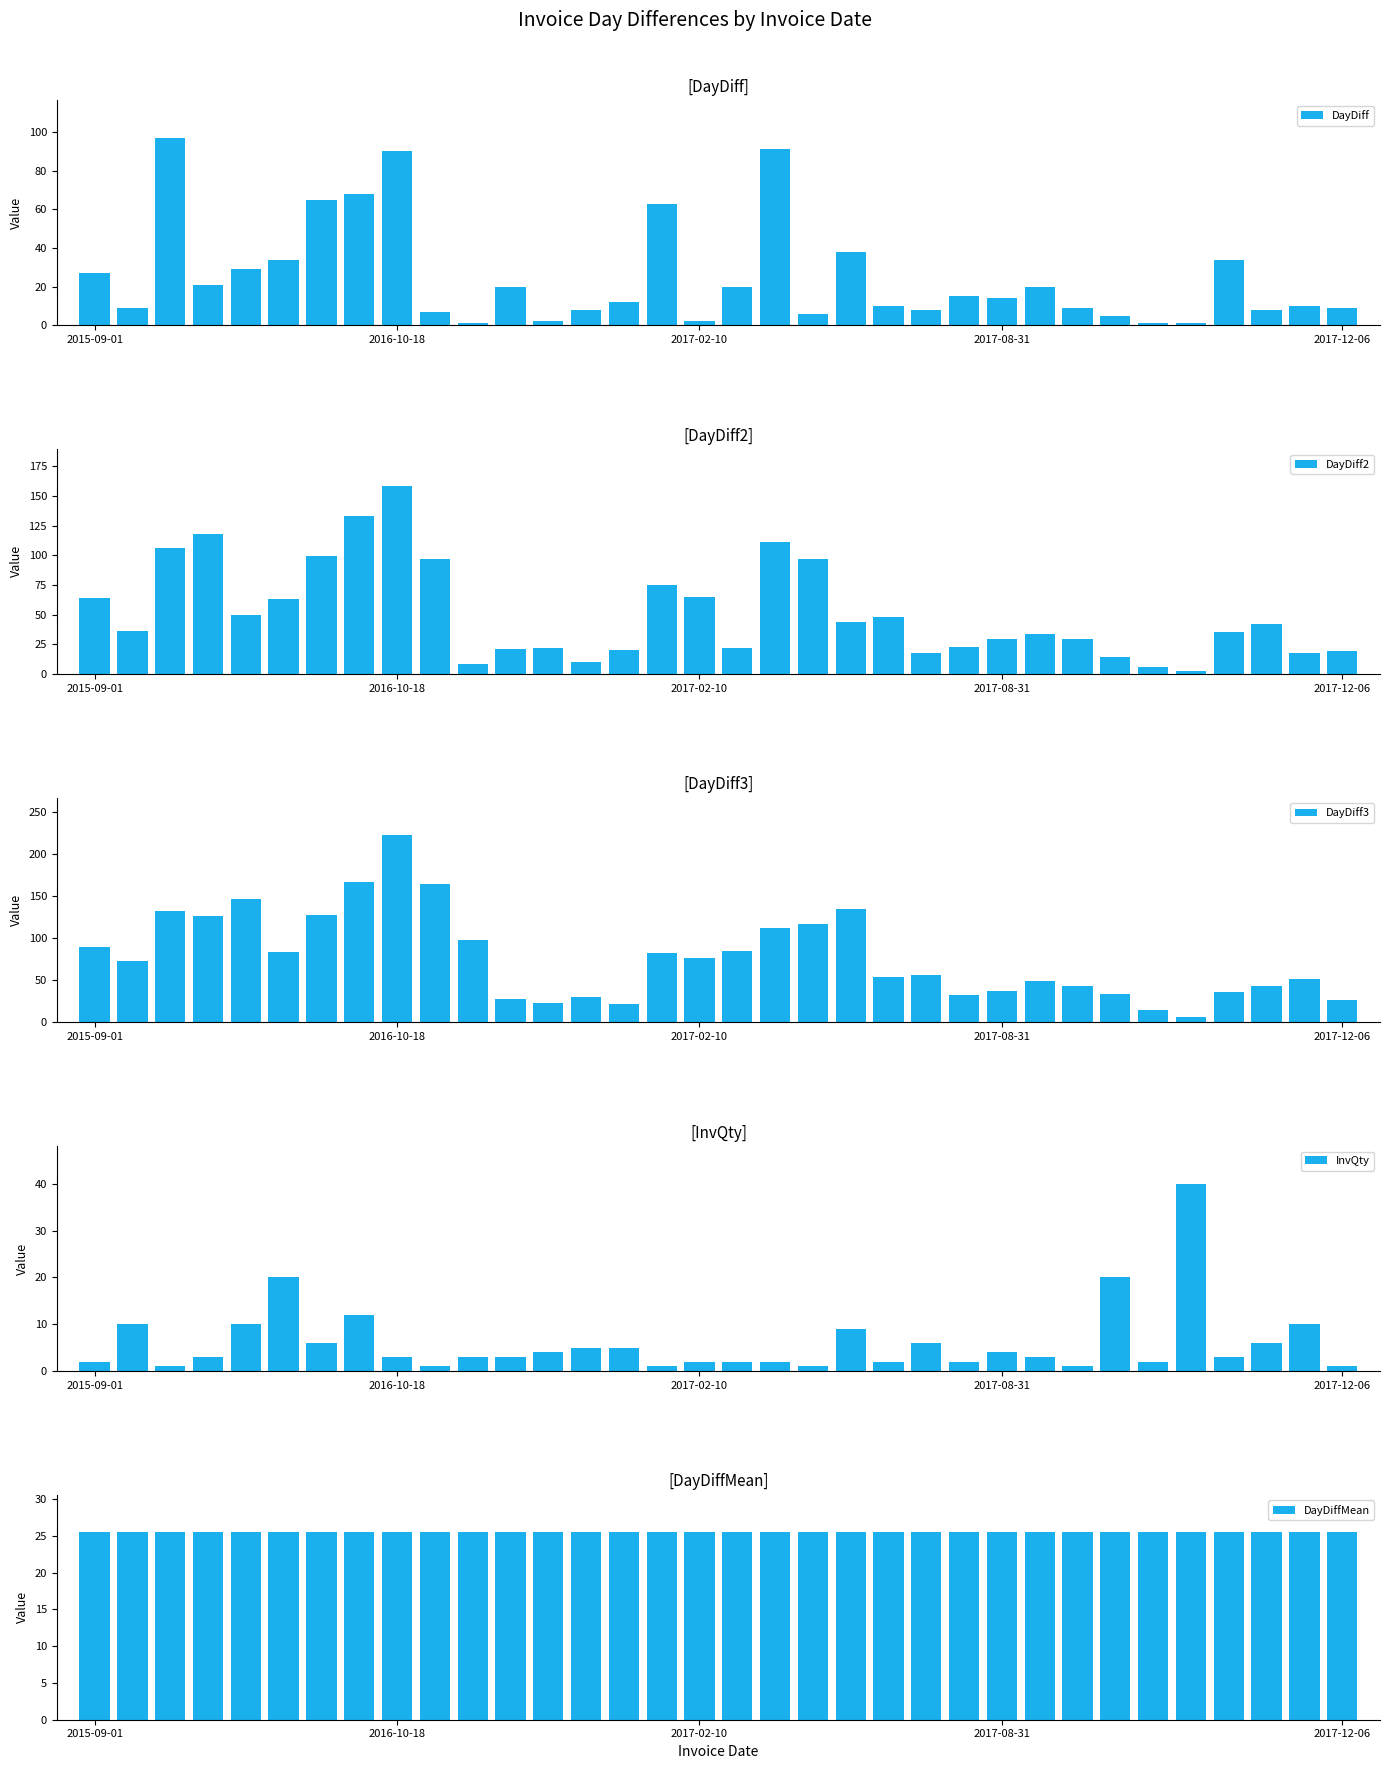

What is the average value of the DayDiff series?

25